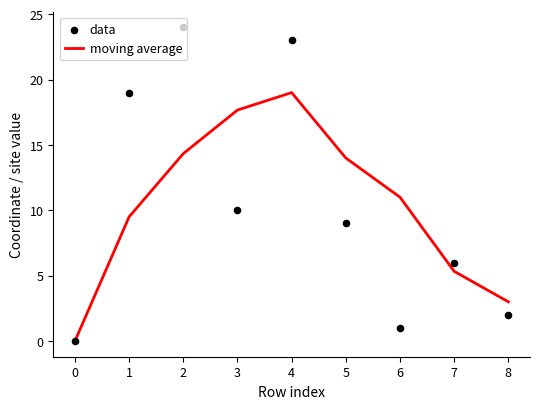

What are all the series names shown in the legend?

moving average, data